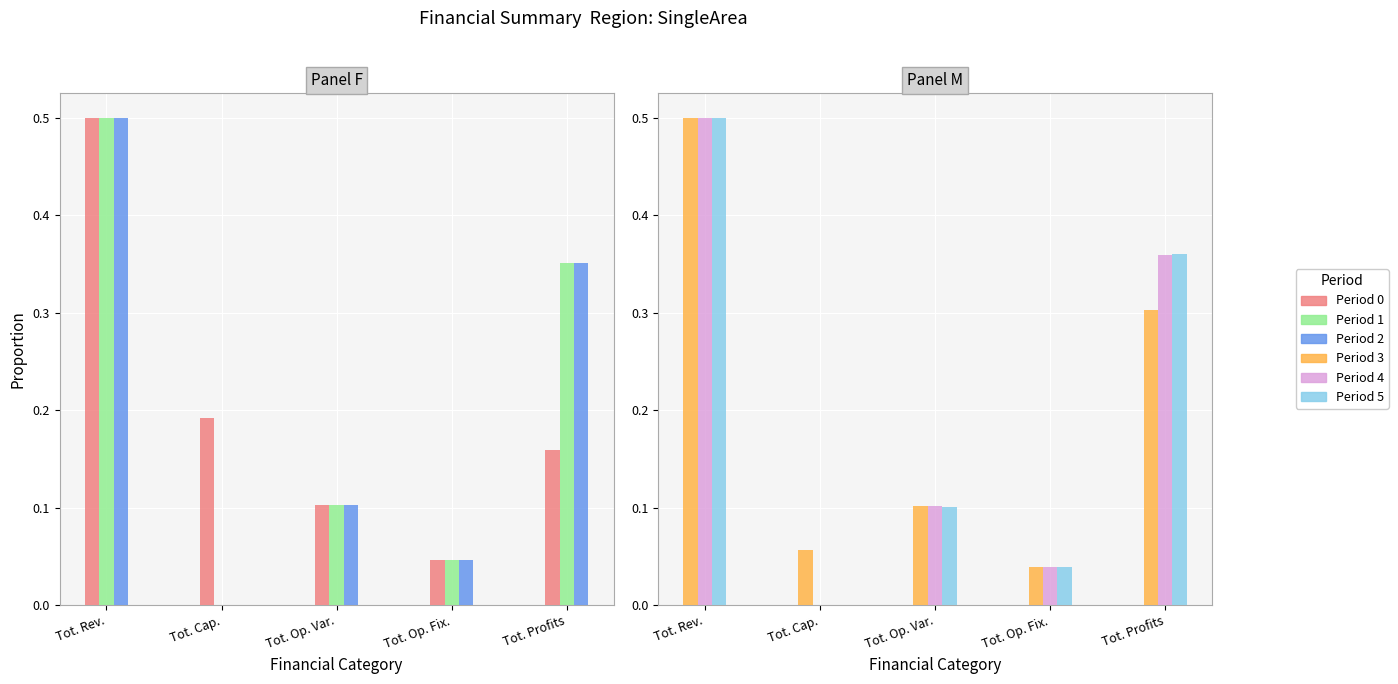

Count the Period 0 values in the range 0 to 1.

5